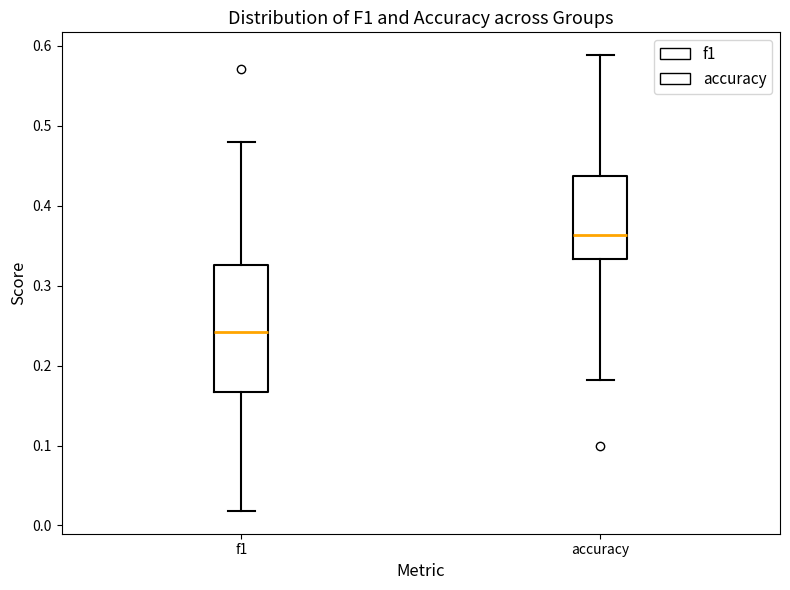

Which box is the tallest, from its lower edge to its upper edge?

f1